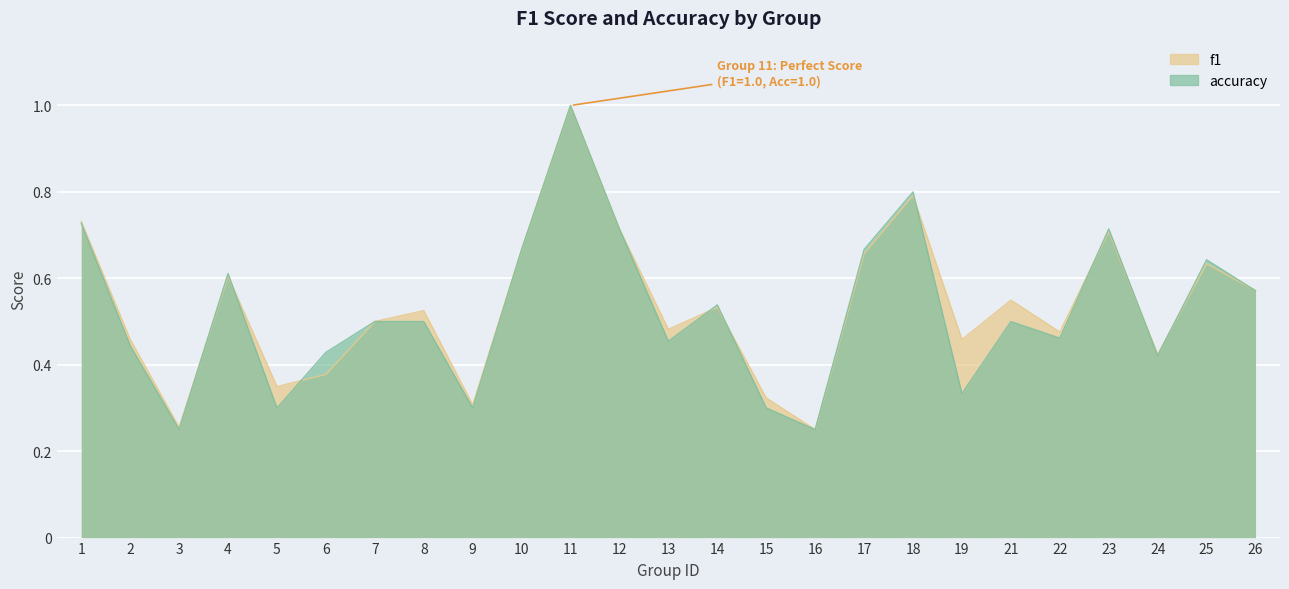

Which series ends up on top after the final intersection of f1 and accuracy?

accuracy